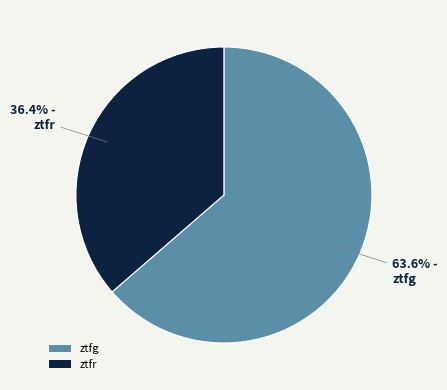

How many segments does this pie chart have?

2